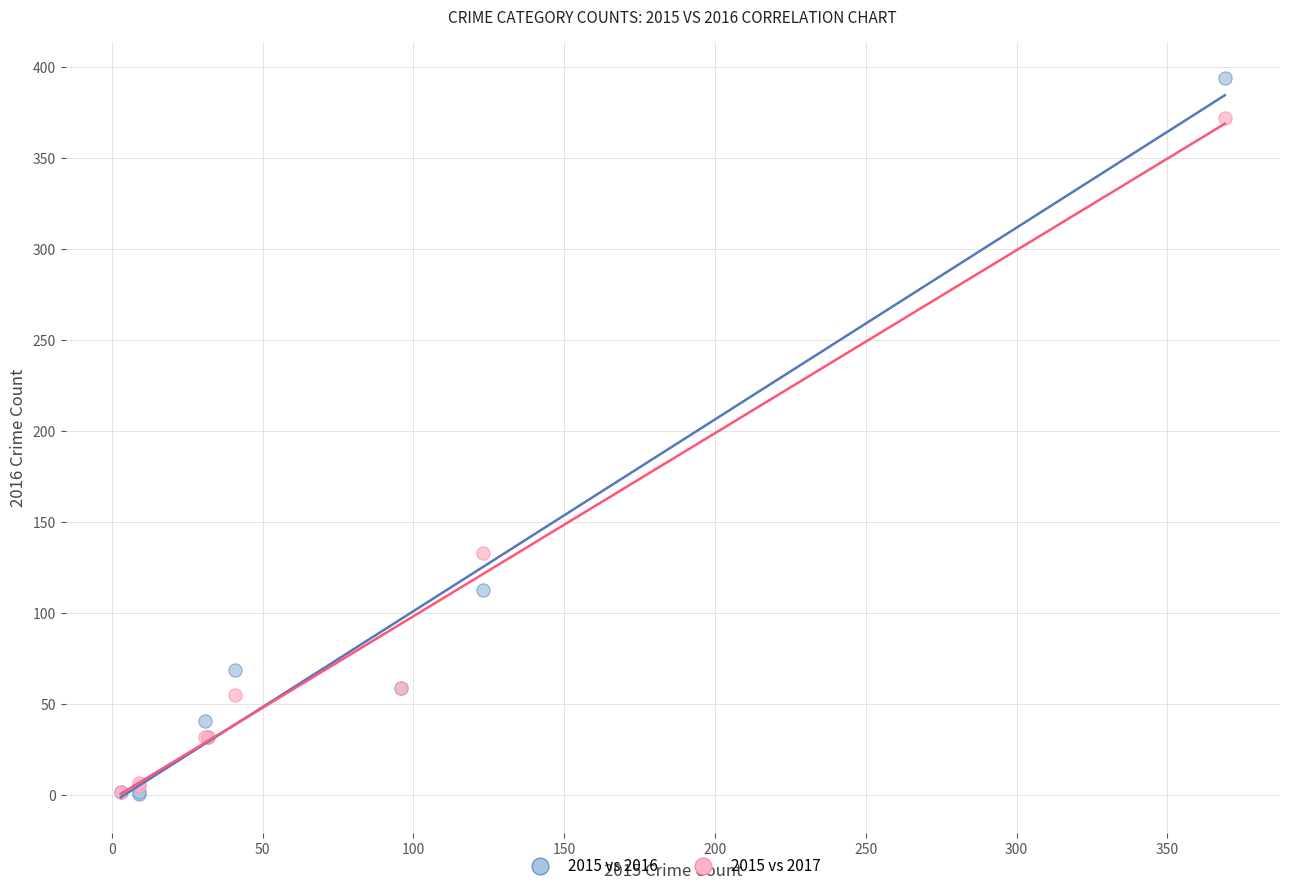

Which series has the largest Y range (max minus min)?

2015 vs 2016